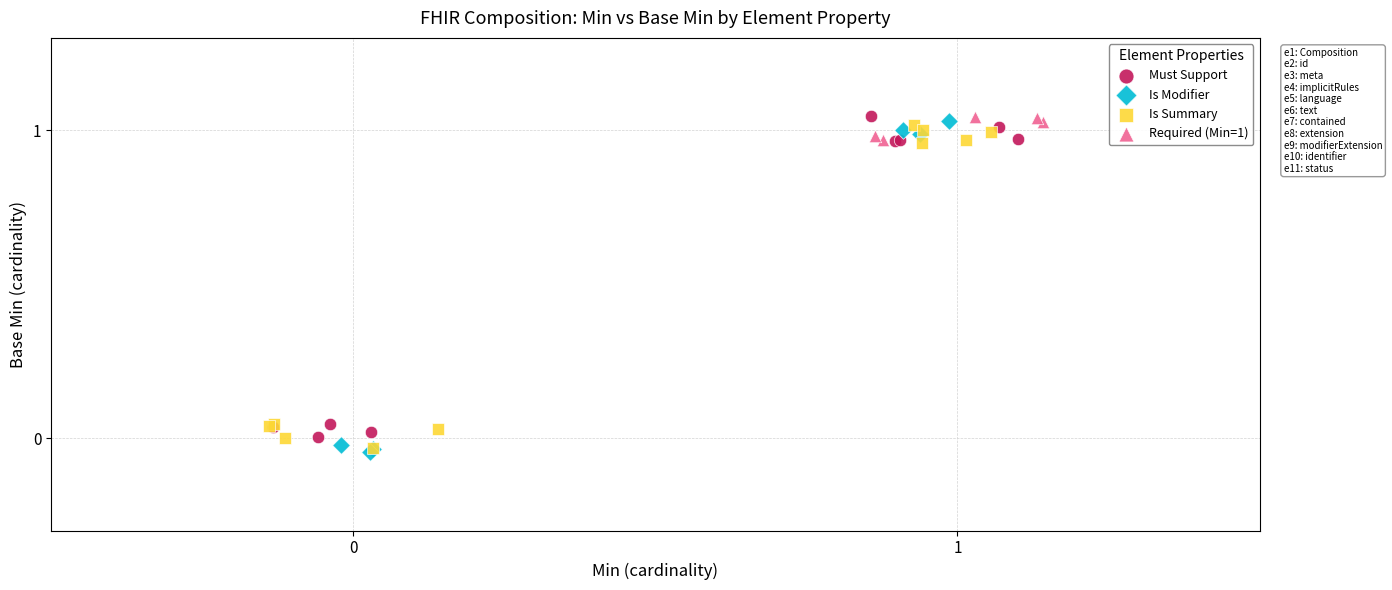

Which series has the largest Y range (max minus min)?

Is Modifier